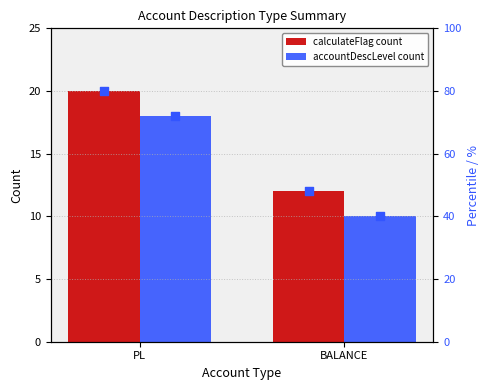

Rank the categories by accountDescLevel count value from lowest to highest.

BALANCE, PL